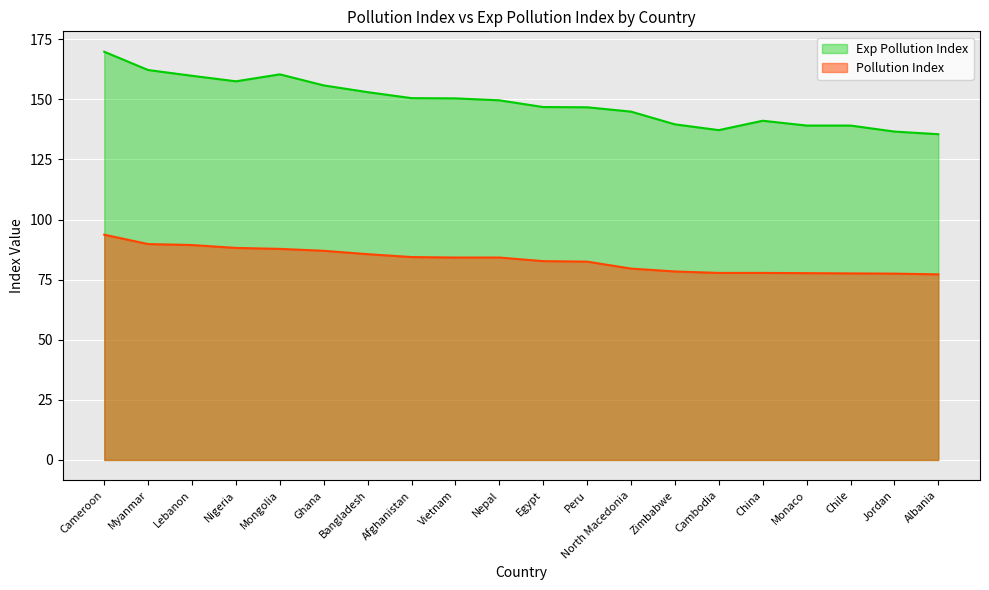

What is the value of the Pollution Index point at the 1st from the left?

93.7